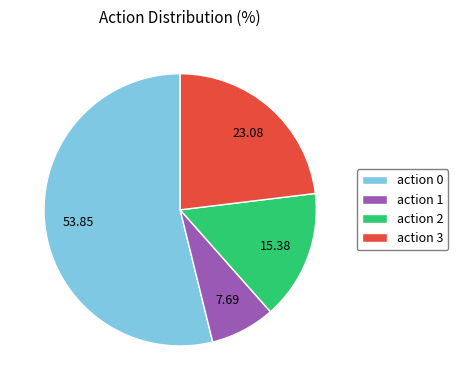

Is action 0 the majority of the pie?

Yes